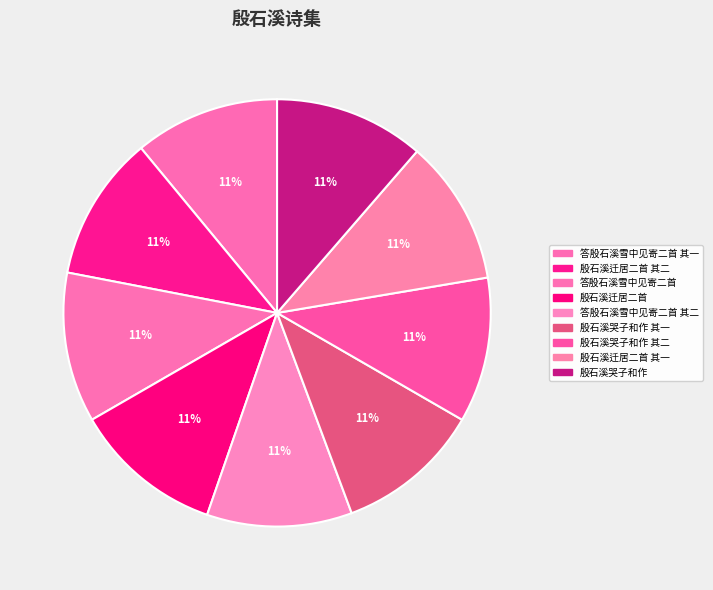

Count the number of slices in the pie.

9